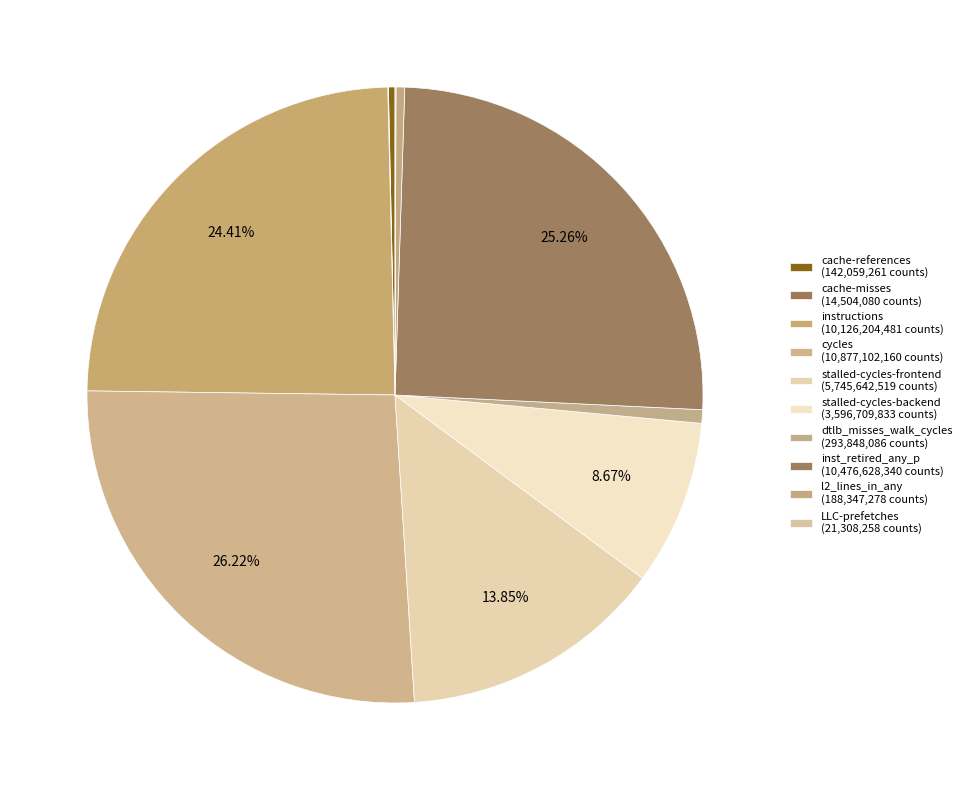

Which has a higher value, cache-references or instructions?

instructions